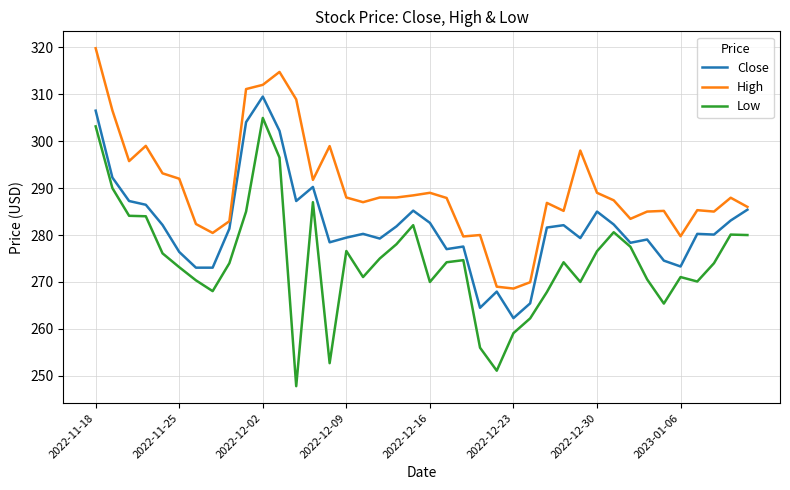

True or false: Low and High cross at least once.

False